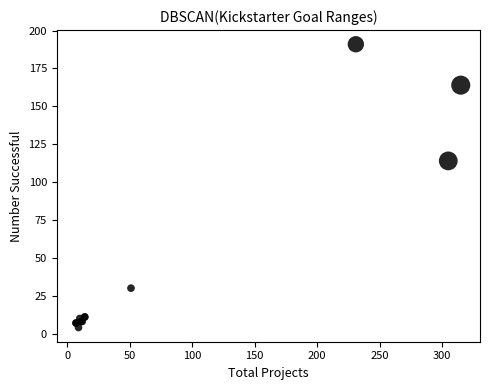

What Y value in the scatter plot is closest to 97?

114